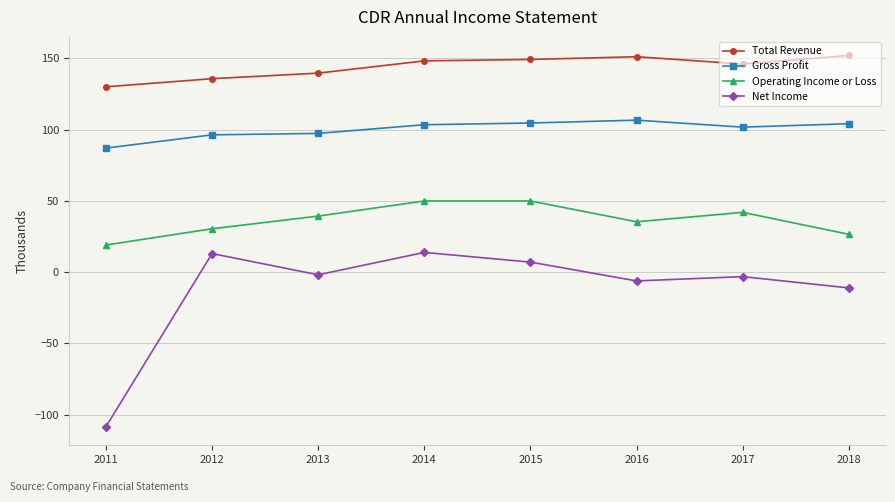

True or false: Operating Income or Loss and Net Income intersect in this chart.

False